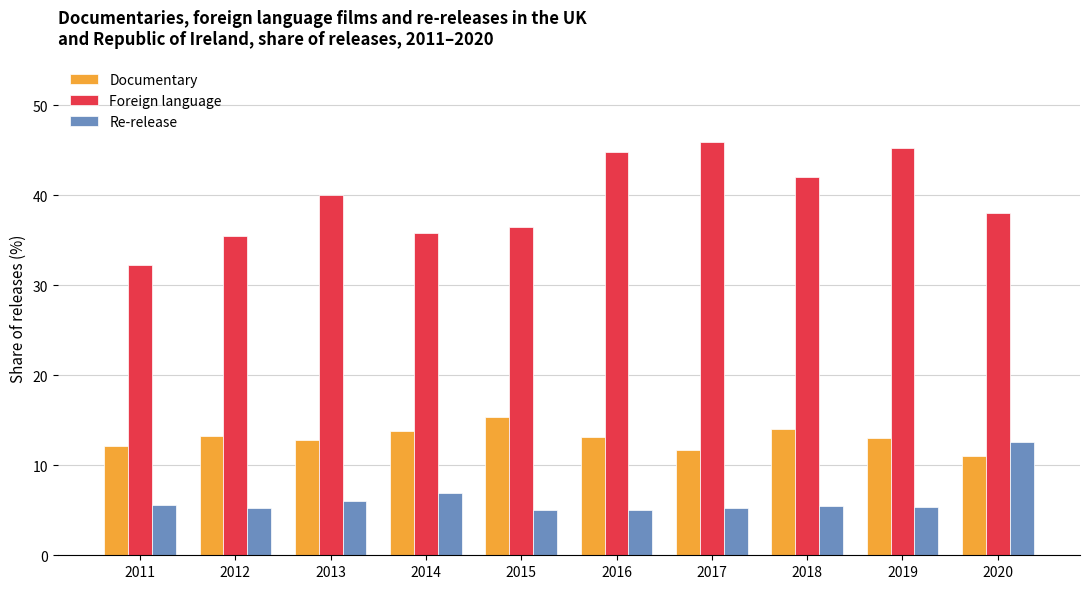

Count the number of data series in this chart.

3